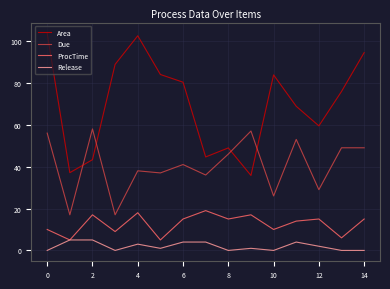

Rank the series by their average value, from highest to lowest.

Area, Due, ProcTime, Release